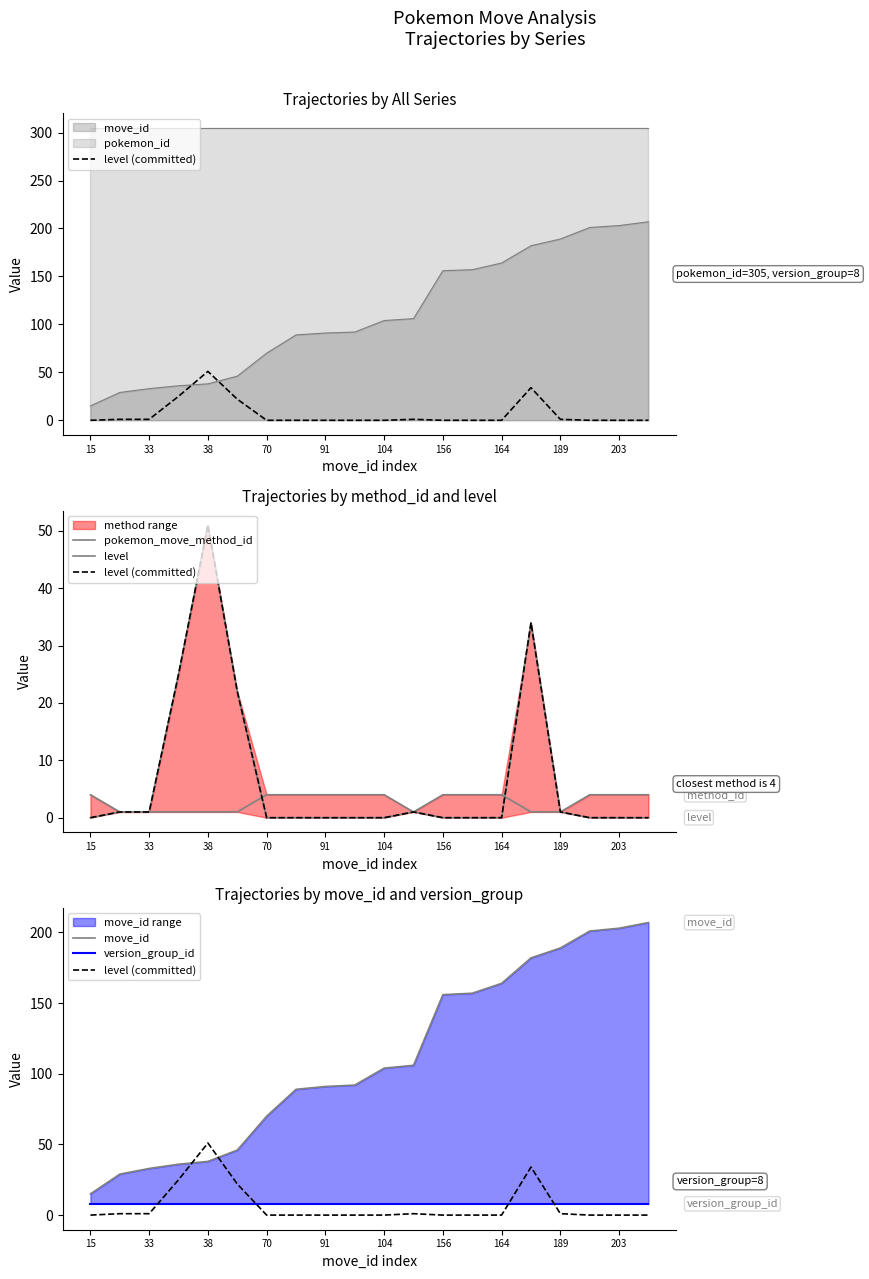

True or false: level (committed) and version_group_id cross at least once.

True